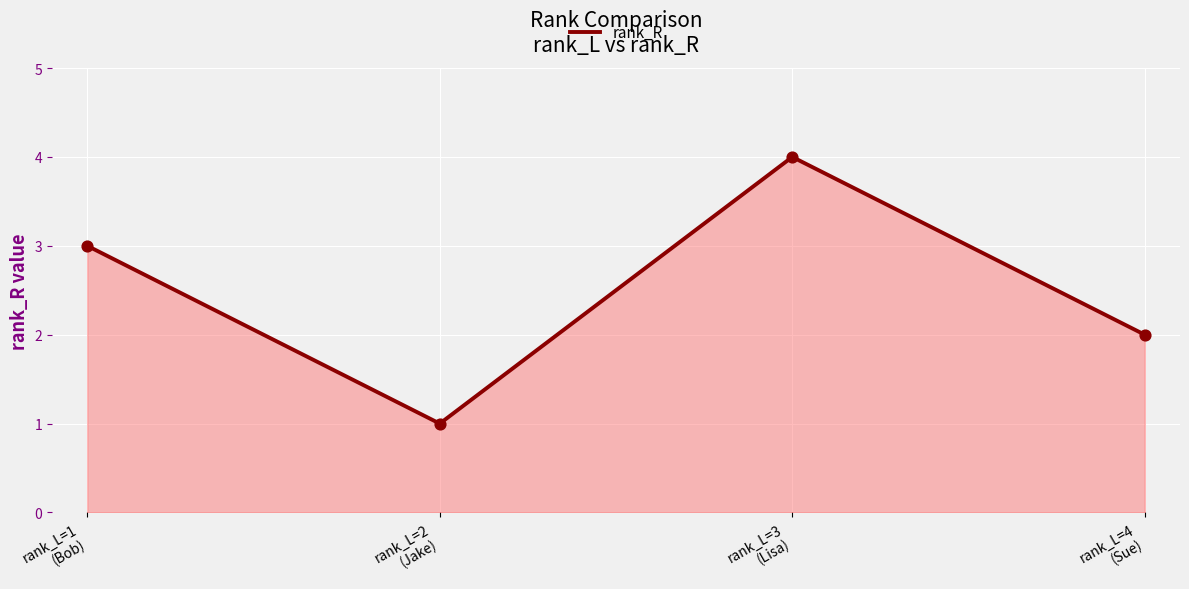

What is the ratio of the value at rank_L=3
(Lisa) to the value at rank_L=4
(Sue)?

2.0